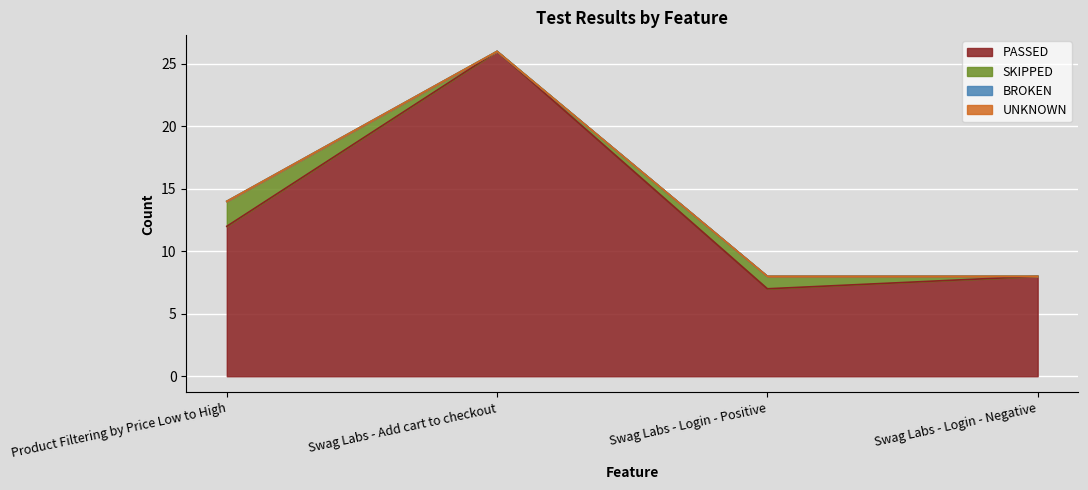

True or false: UNKNOWN has more than 2 interior local peaks.

False